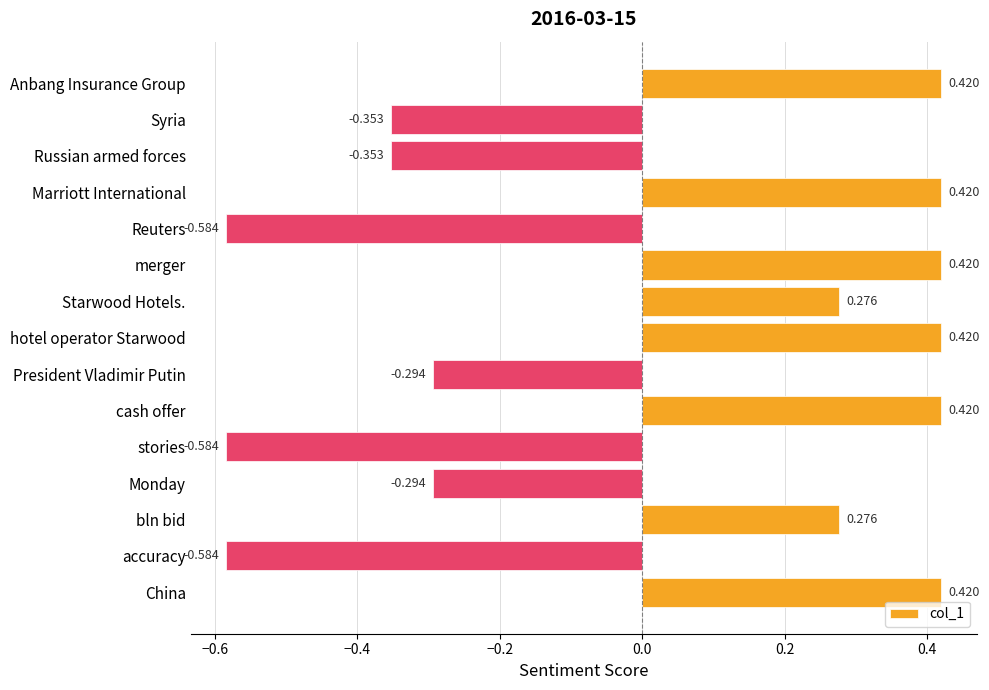

What is the label of the 6th bar from the bottom?

cash offer